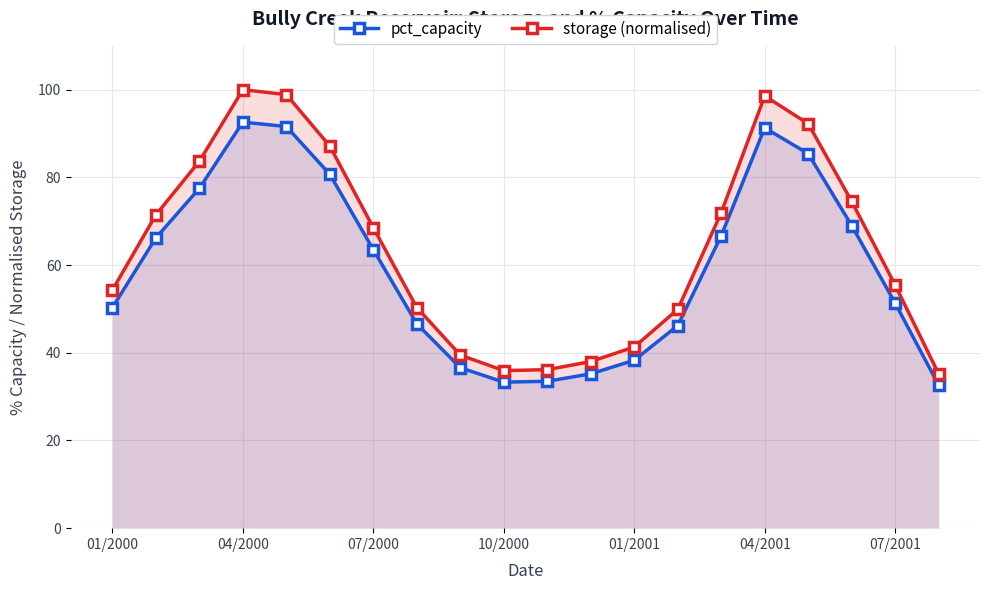

The pct_capacity series shows 51.9 at 10. True or false?

False